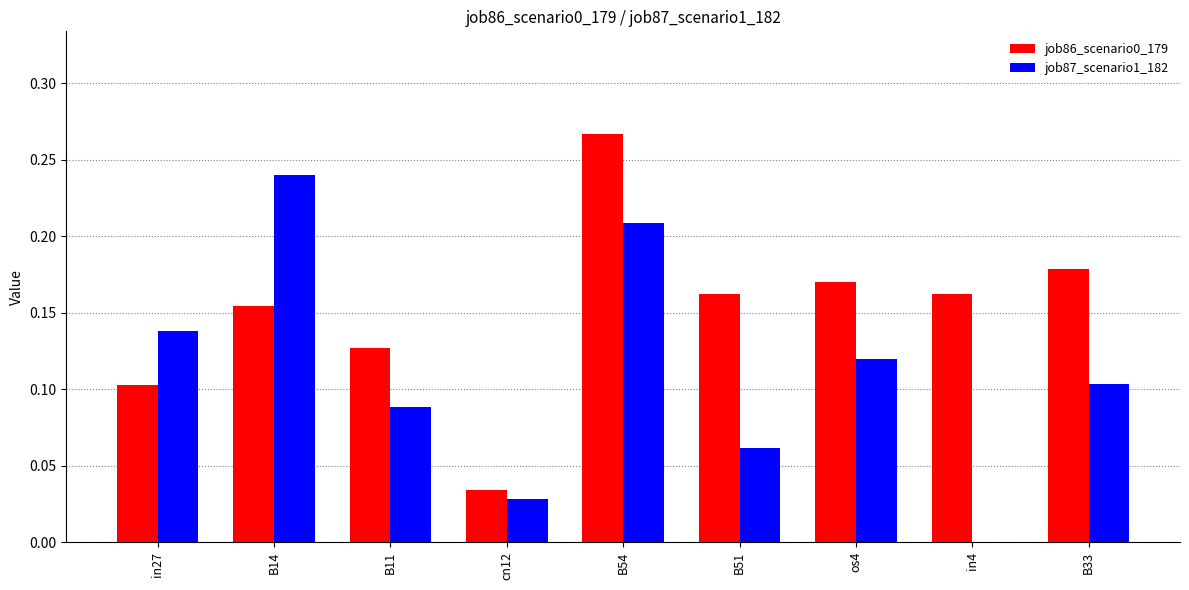

The value of job86_scenario0_179 at B14 is 0.1. True or false?

False